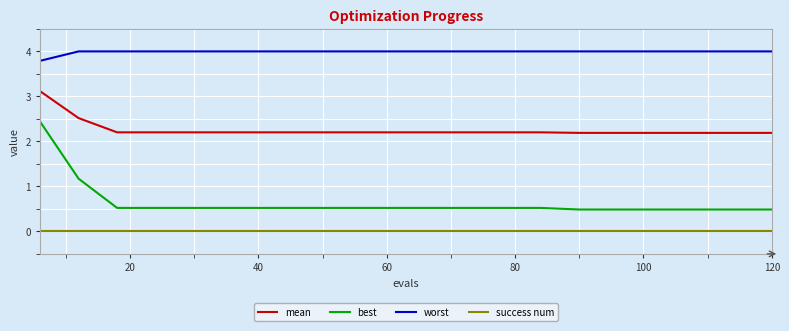

Which series has the largest total across all categories?

worst